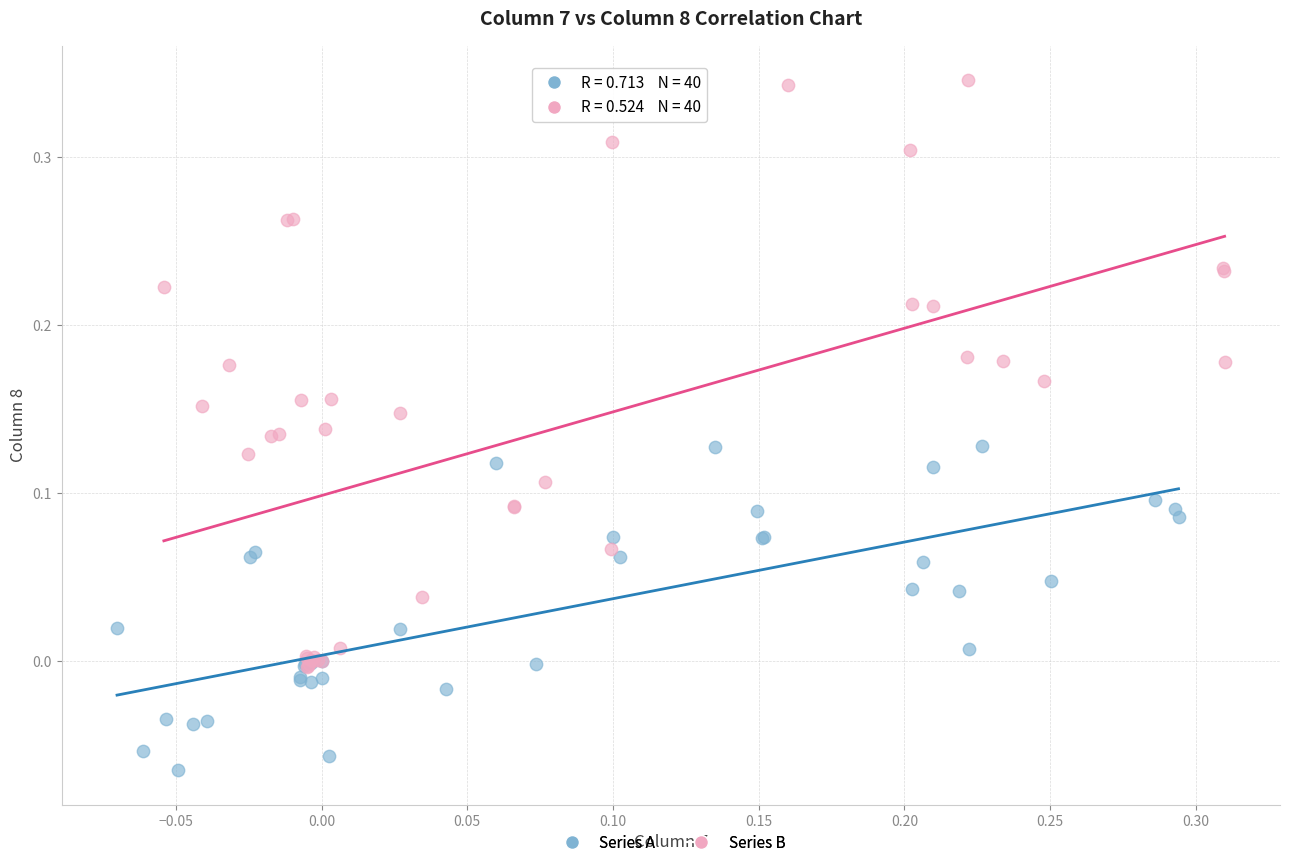

Which series reaches the minimum Y coordinate?

Series A